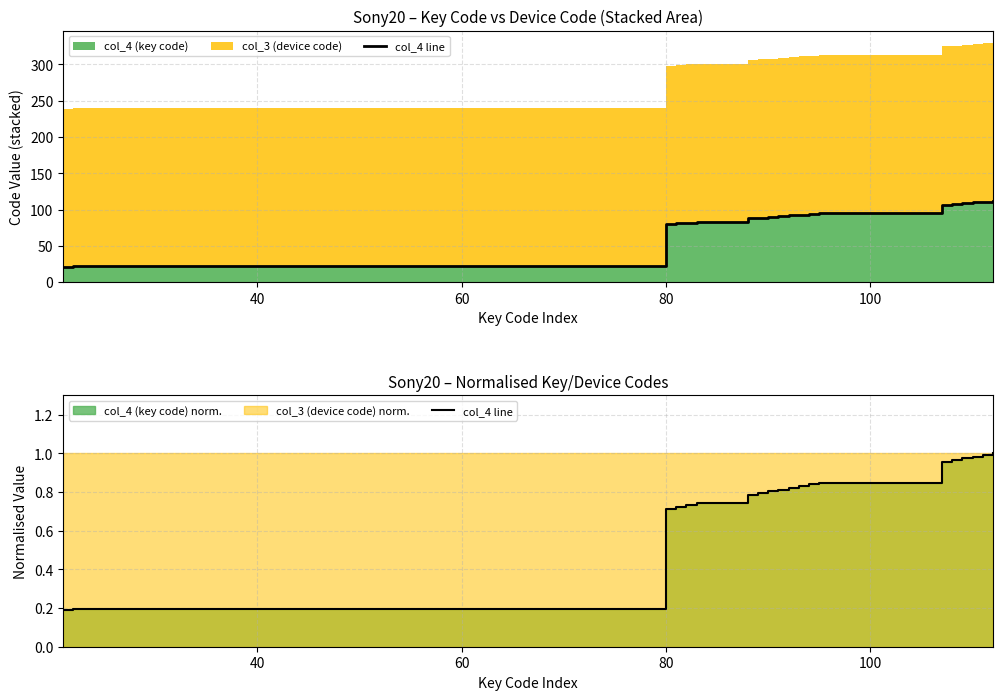

How many data points does each series have?

20